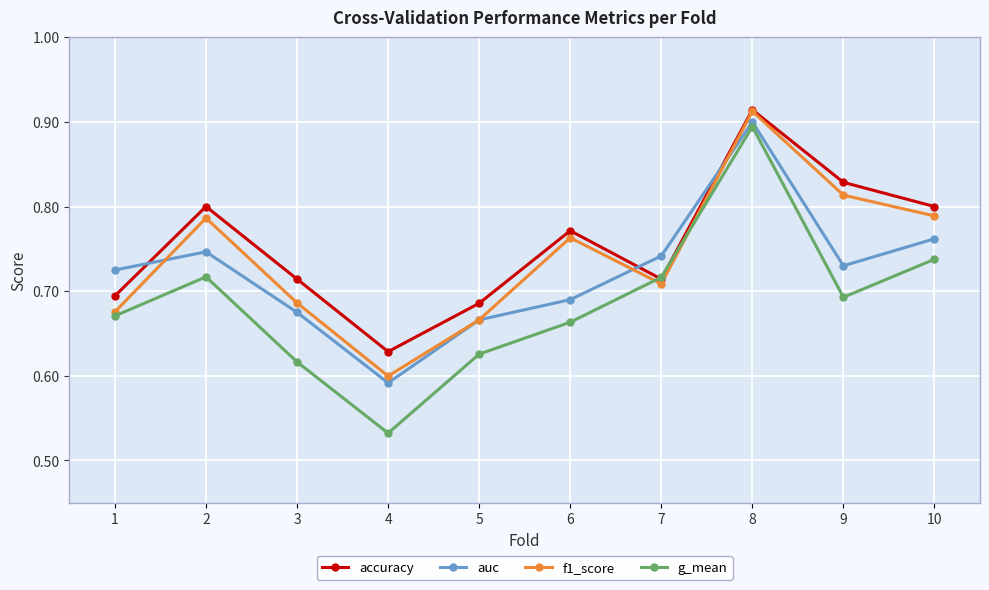

At which label does f1_score reach its minimum?

4